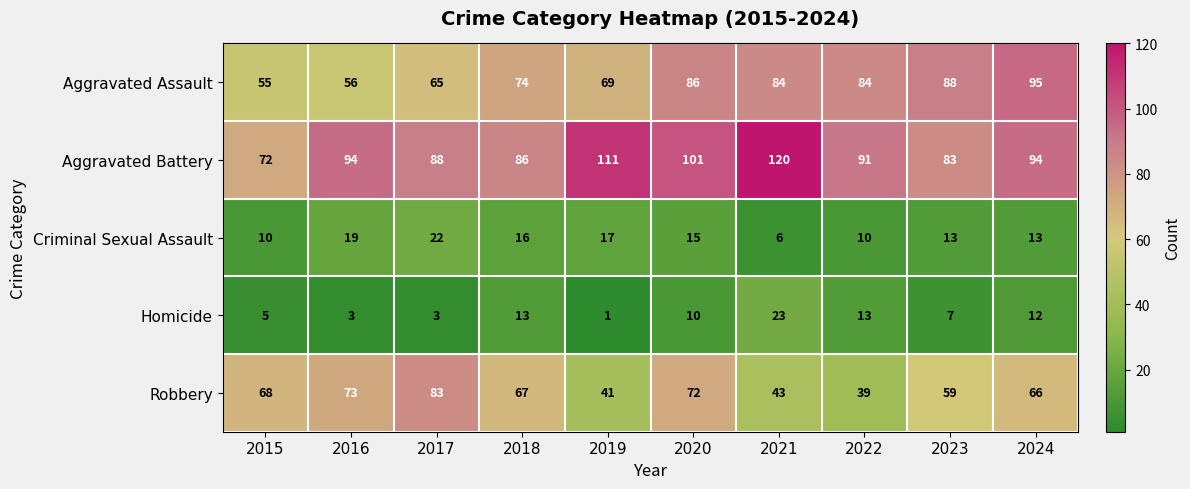

At which category does the chart reach its peak across all series?

2021